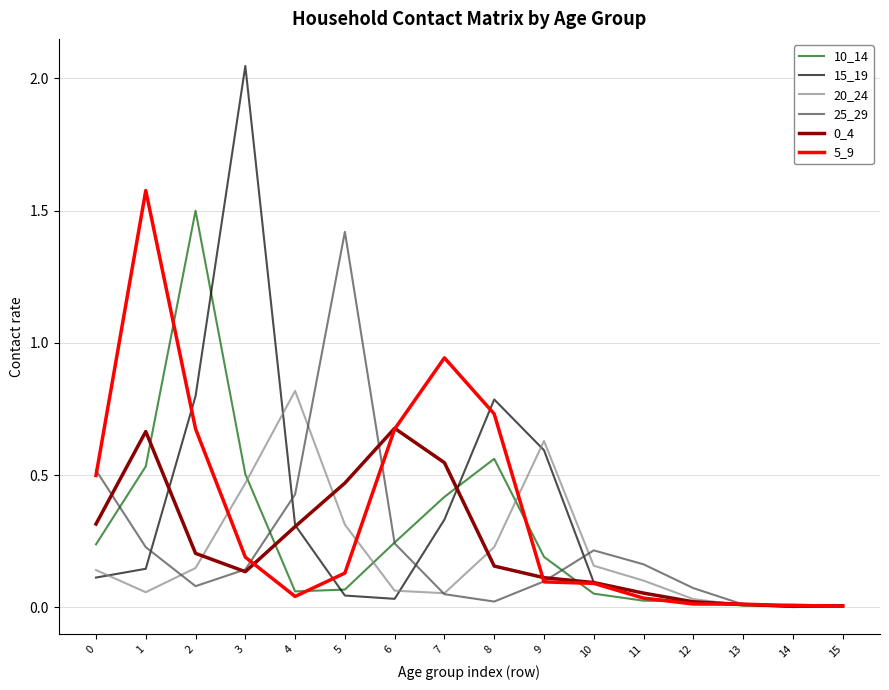

At which category does 5_9 reach its first local peak?

1